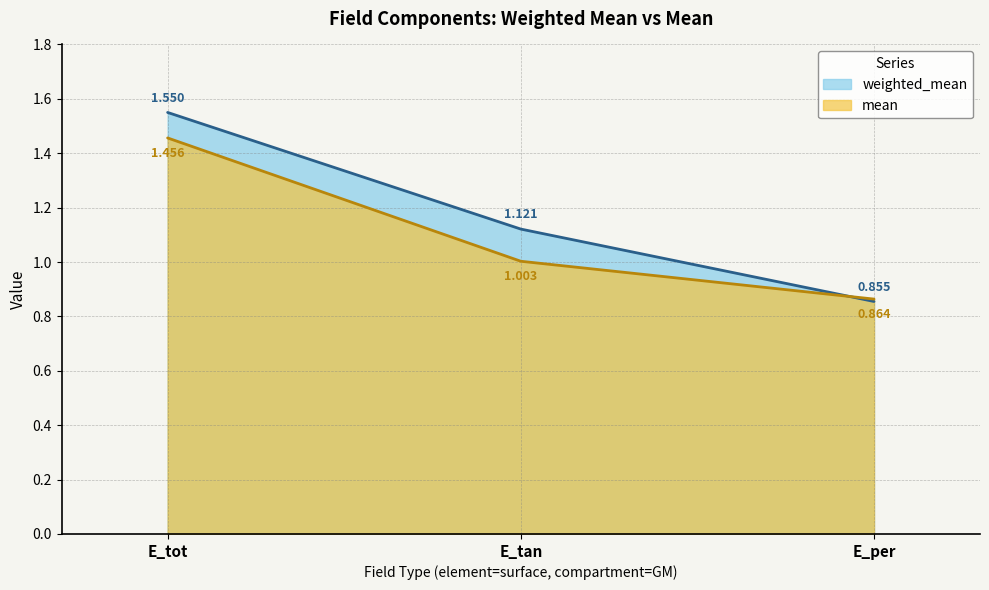

What is the difference between the weighted_mean values at E_tot and E_per?

0.7